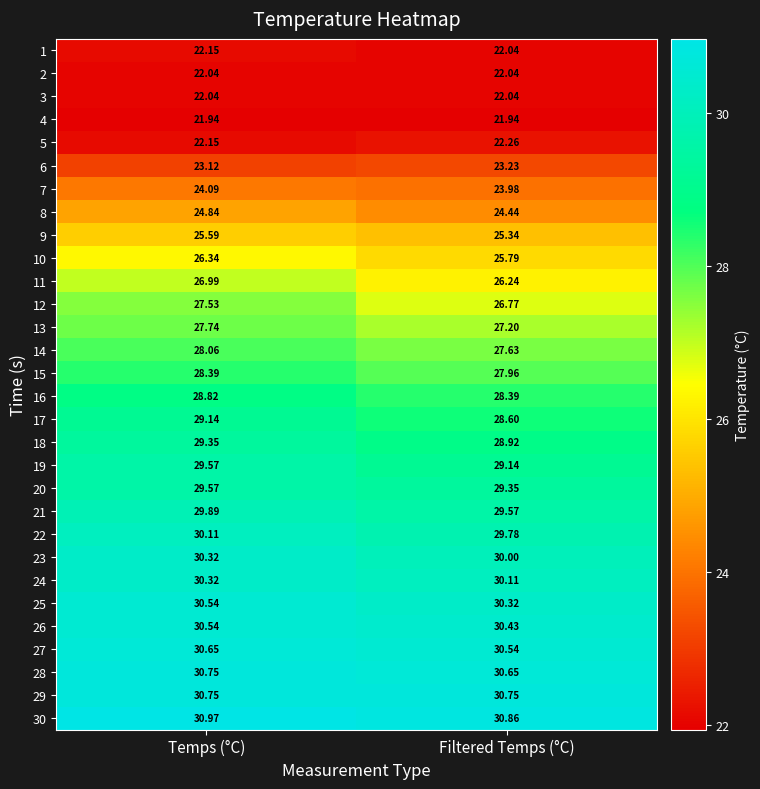

Which category has the highest value in the 5 series?

Filtered Temps (°C)